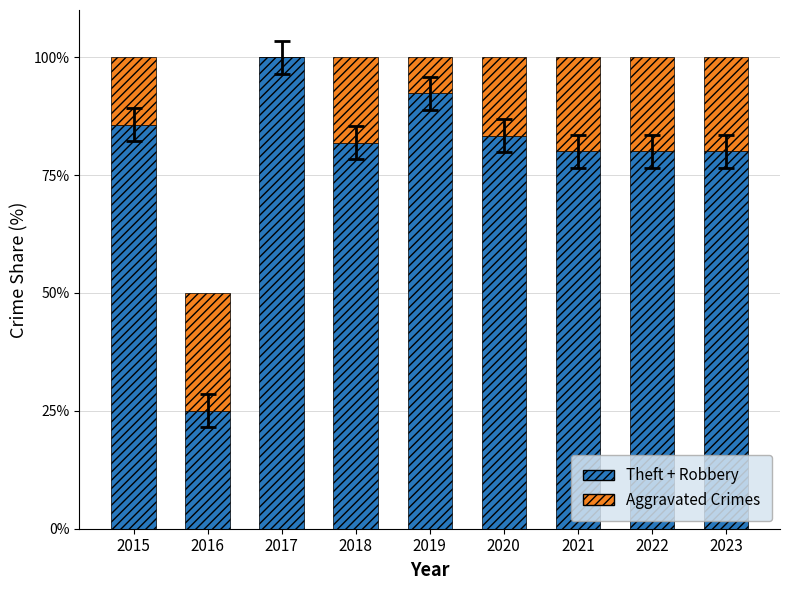

What is the sum of the Theft + Robbery values at 2015 and 2016?

110.7